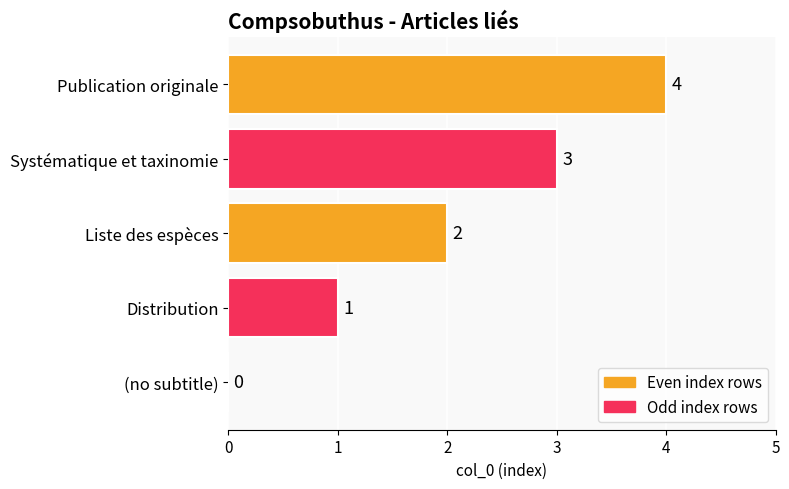

What is the sum of all values?

10